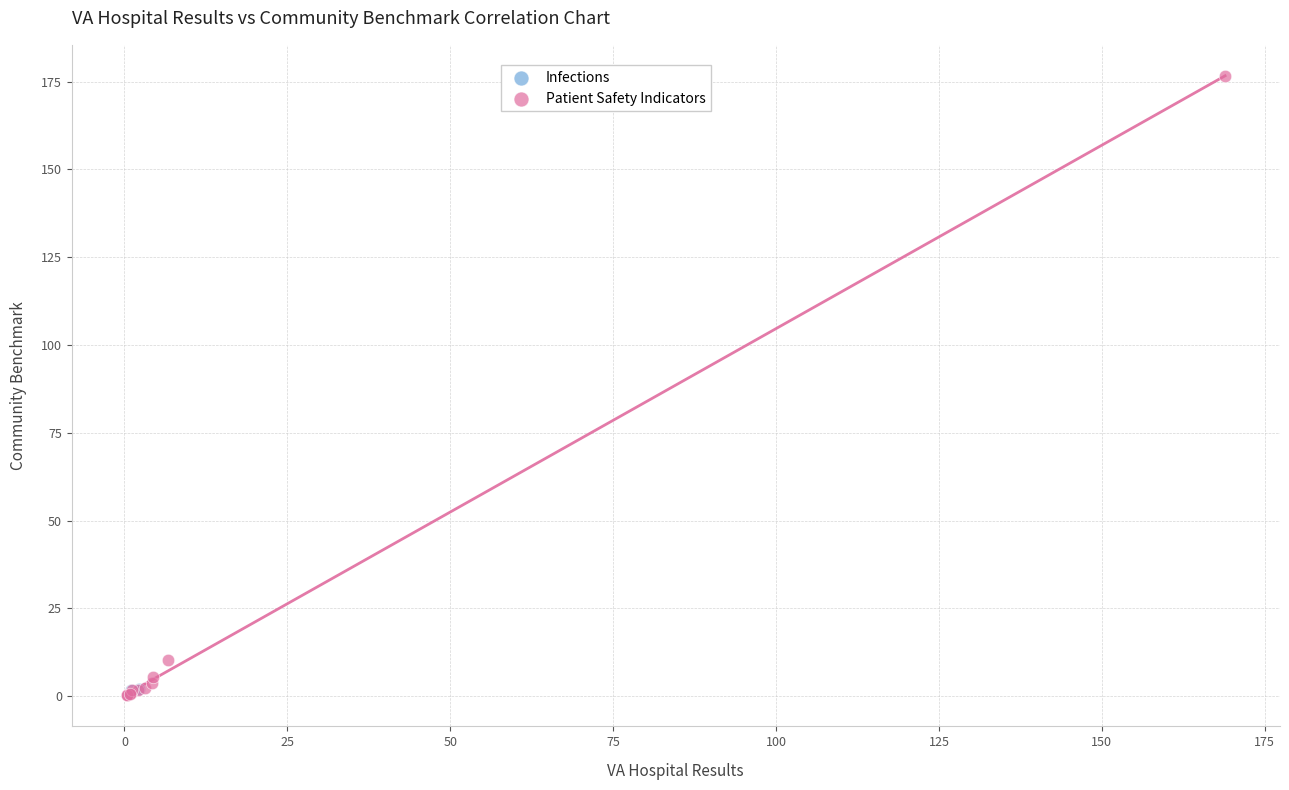

What are all the series names shown in the legend?

Infections, Patient Safety Indicators